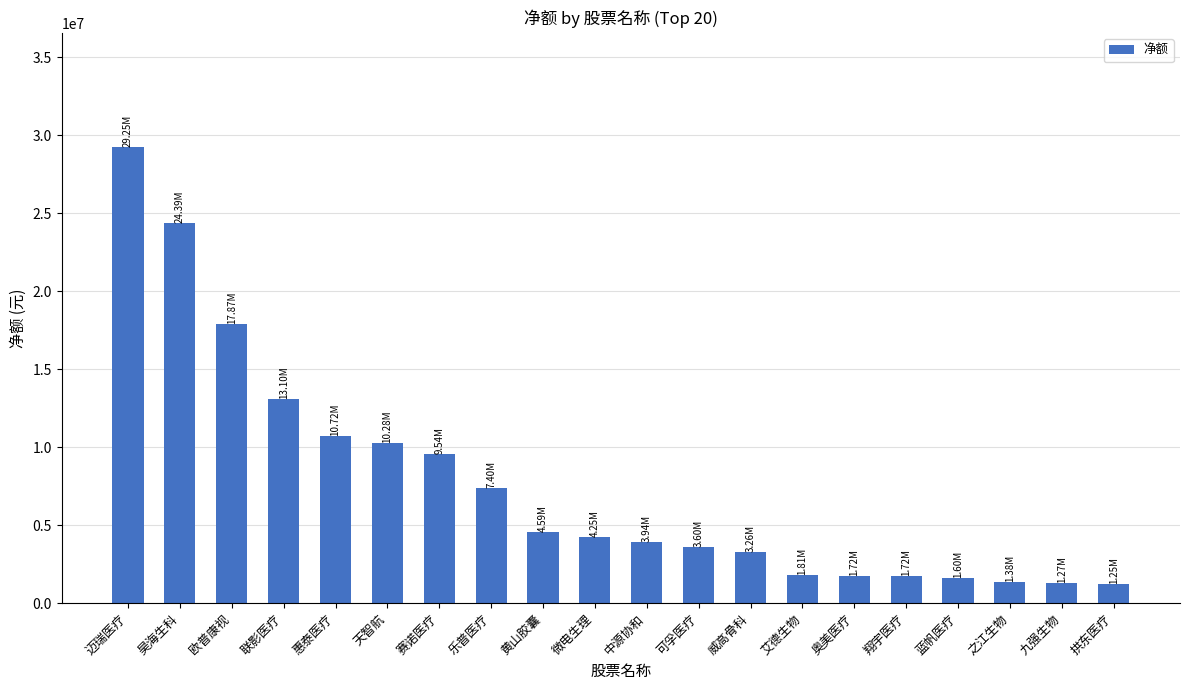

At which label does the data first exceed 4246052?

迈瑞医疗